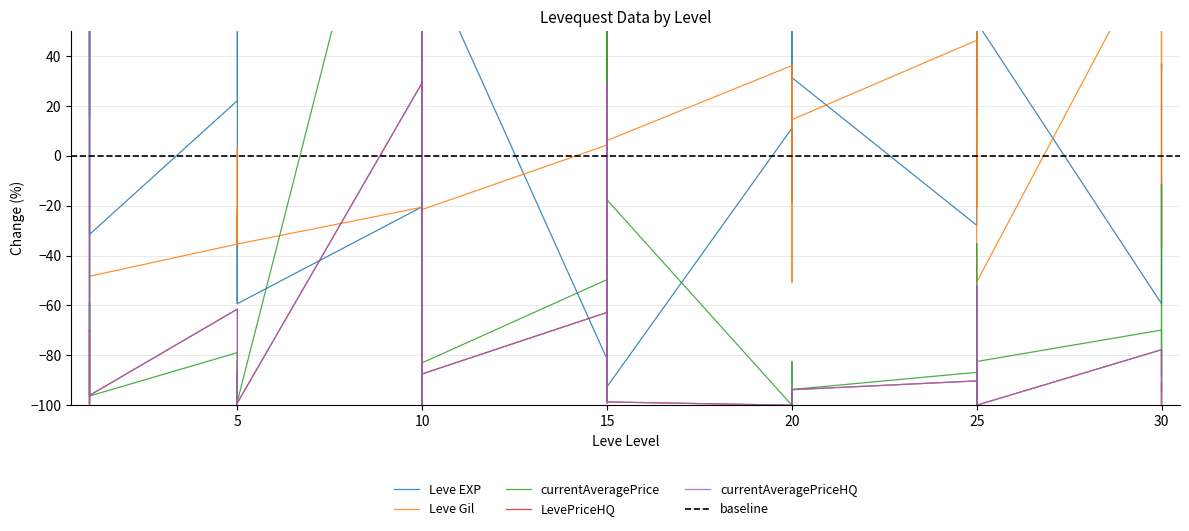

Rank the series by their maximum value, from highest to lowest.

LevePriceHQ, currentAveragePriceHQ, currentAveragePrice, Leve Gil, Leve EXP